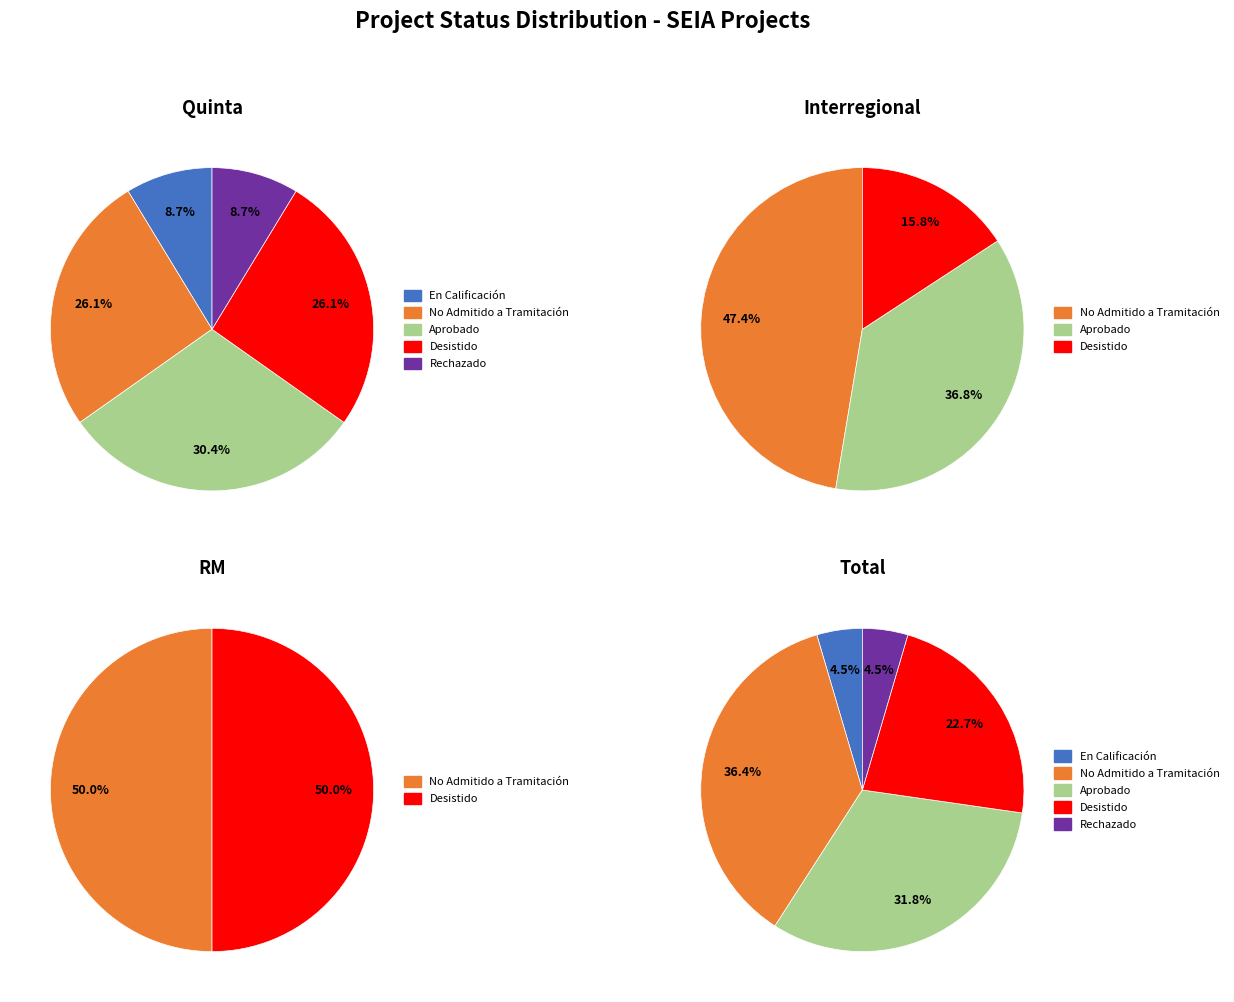

Which category has the smallest portion of the pie?

En Calificación